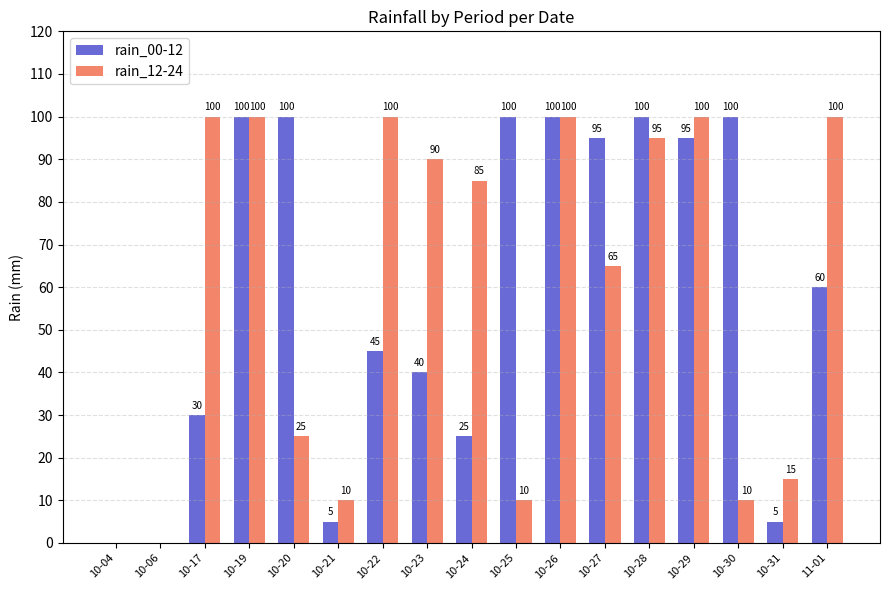

At which label does rain_00-12 first exceed 60?

10-19